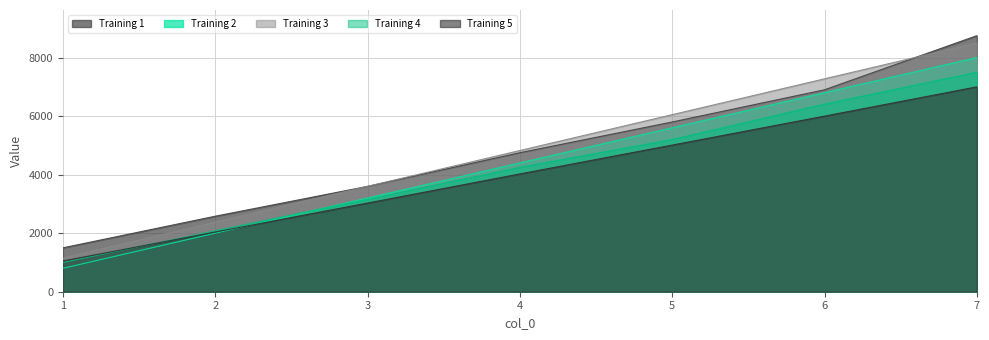

True or false: Training 1 and Training 2 intersect in this chart.

False